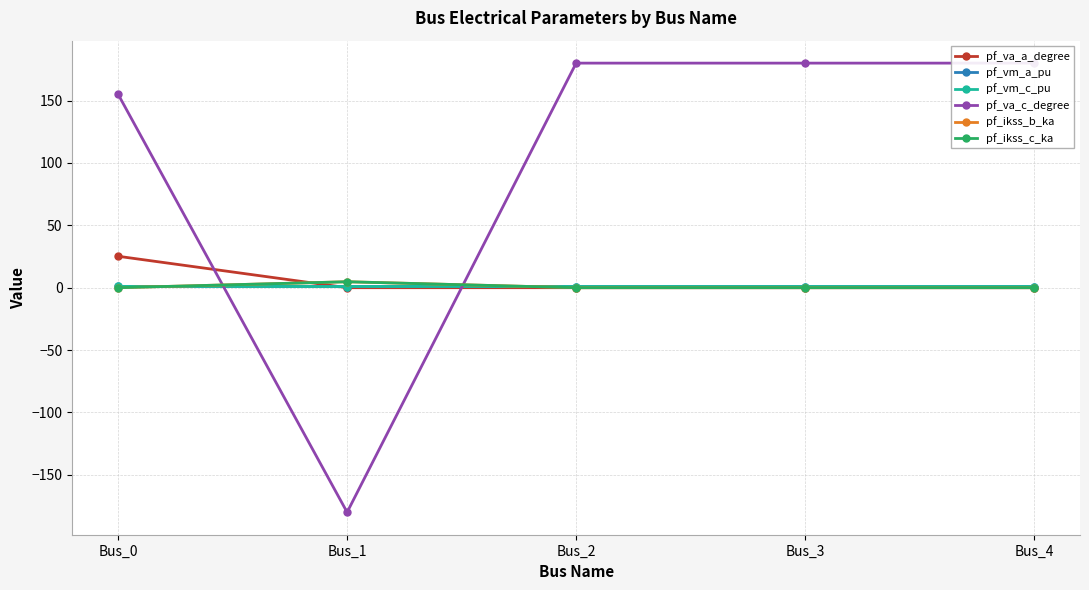

What is the lowest value of the pf_vm_a_pu series?

1.0